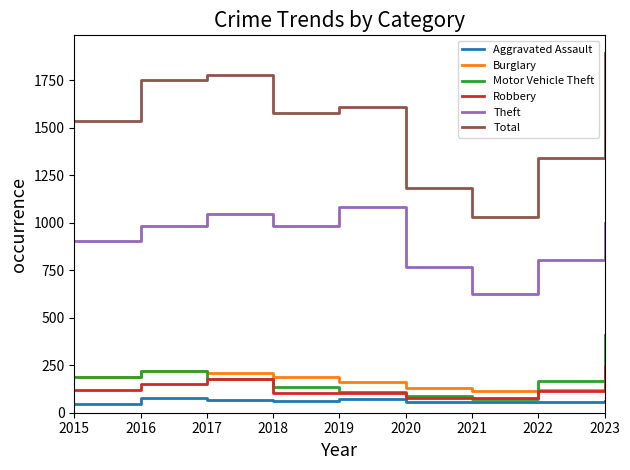

True or false: Robbery and Total cross at least once.

False